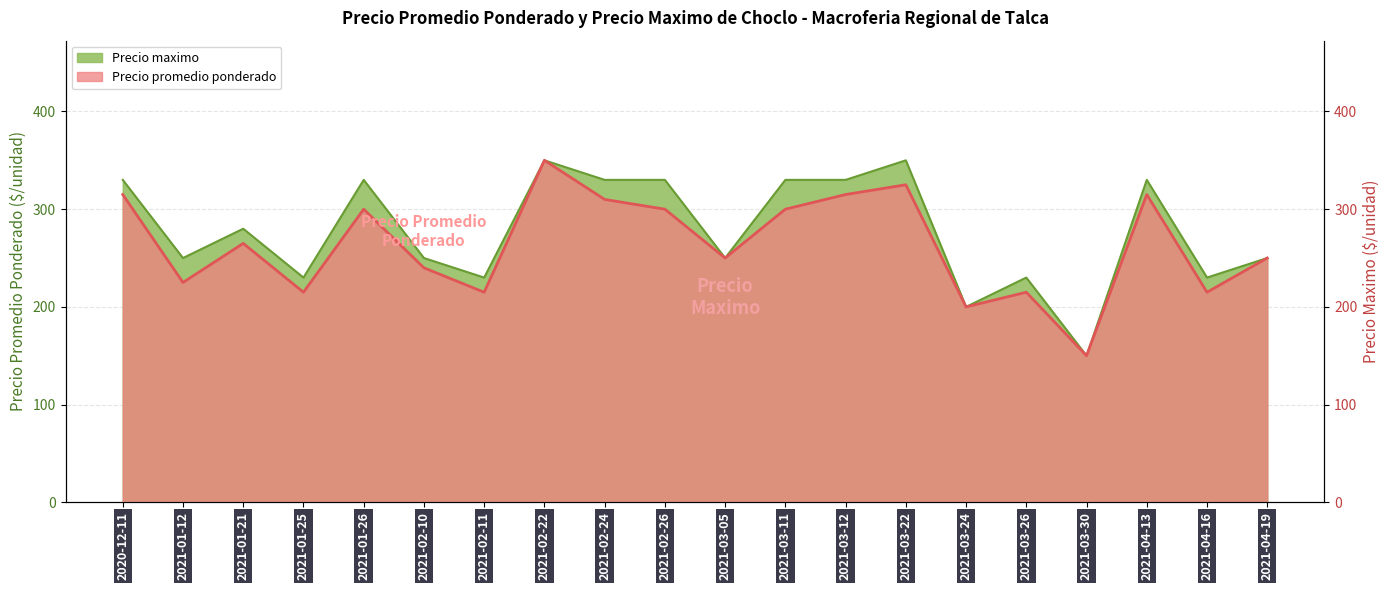

True or false: Precio maximo and Precio promedio ponderado cross at least once.

False